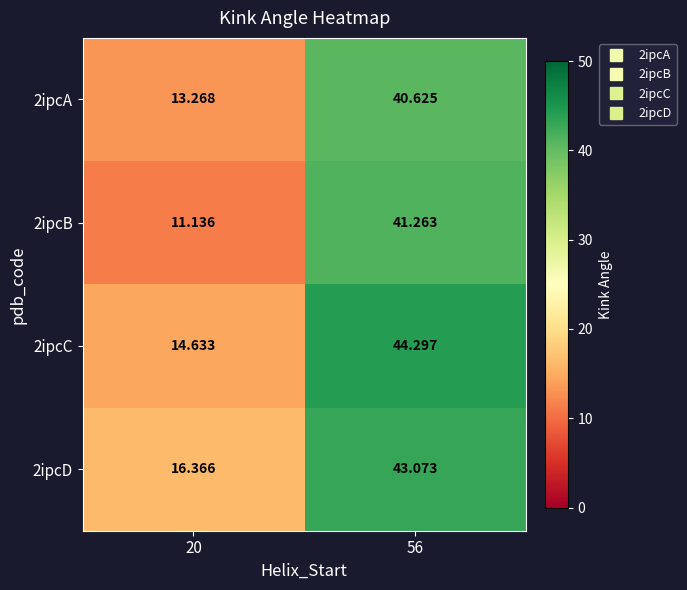

Is the value of 2ipcA at 56 greater than the value of 2ipcC at 56?

No